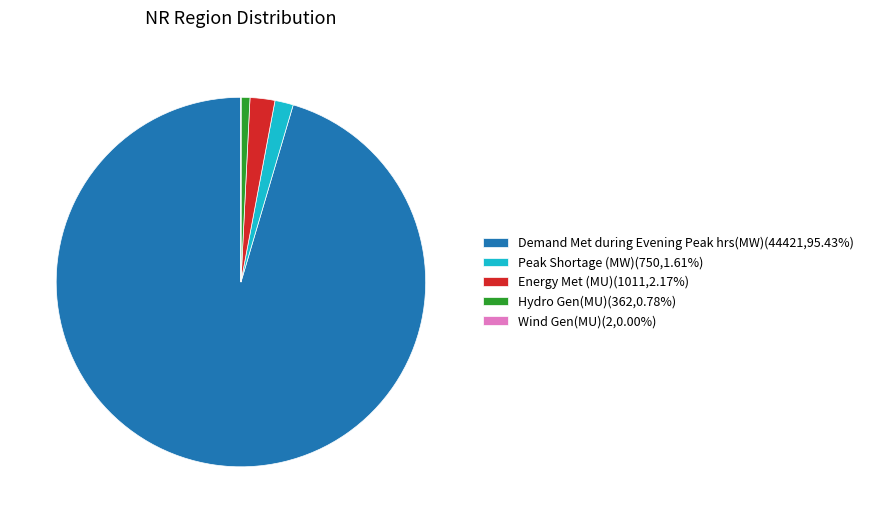

True or false: Peak Shortage (MW) accounts for 2% of the total.

True